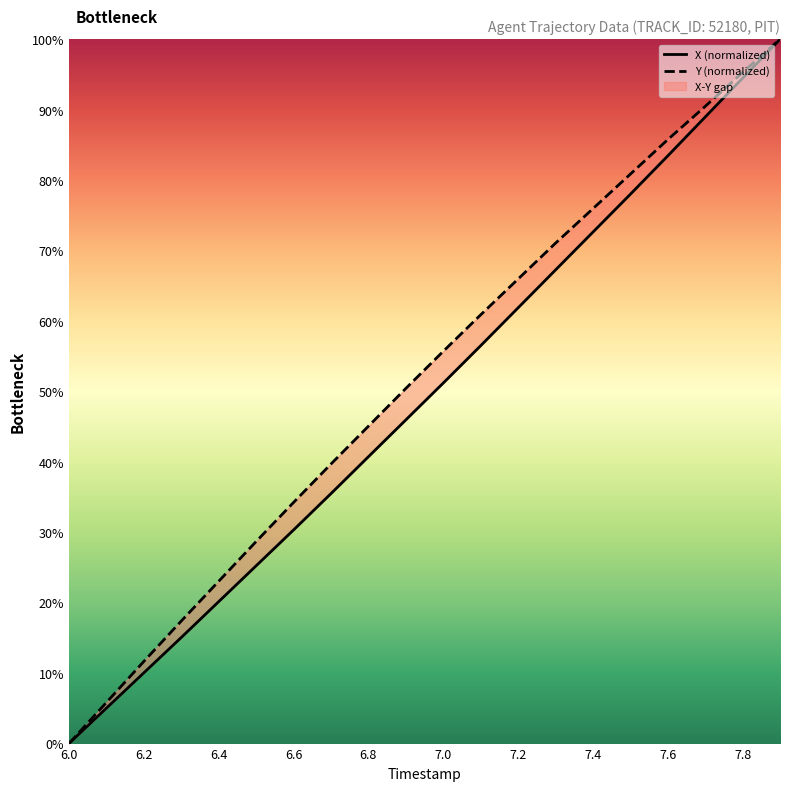

True or false: X has a value of 25.2 at 6.5.

True